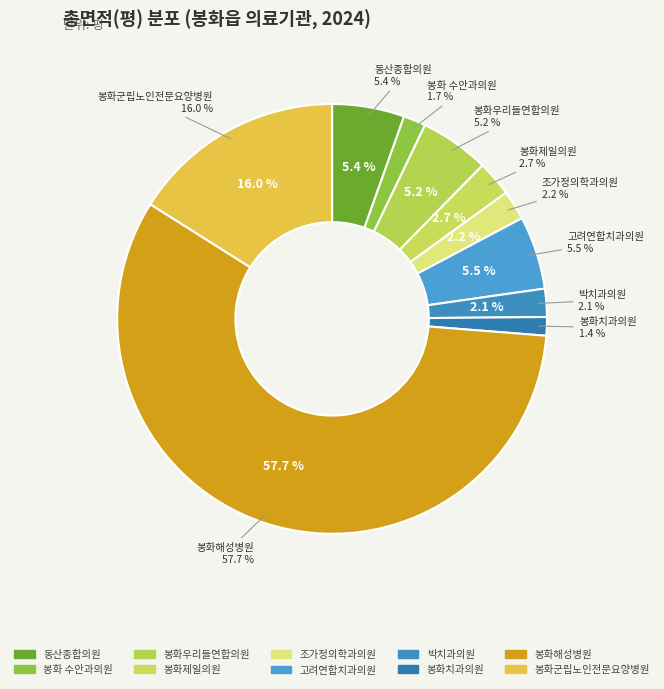

Count the number of slices in the pie.

10